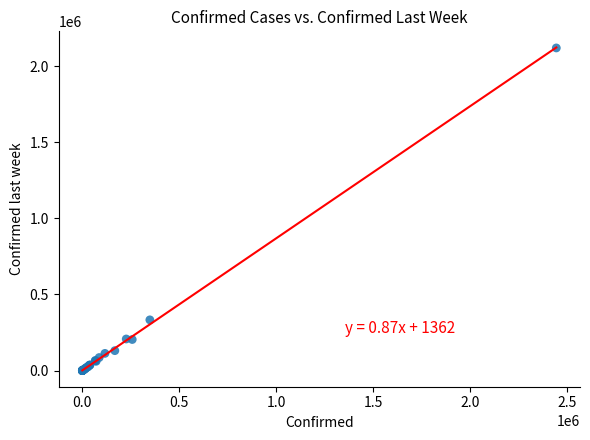

What Y value in the scatter plot is closest to 1059343?

333029